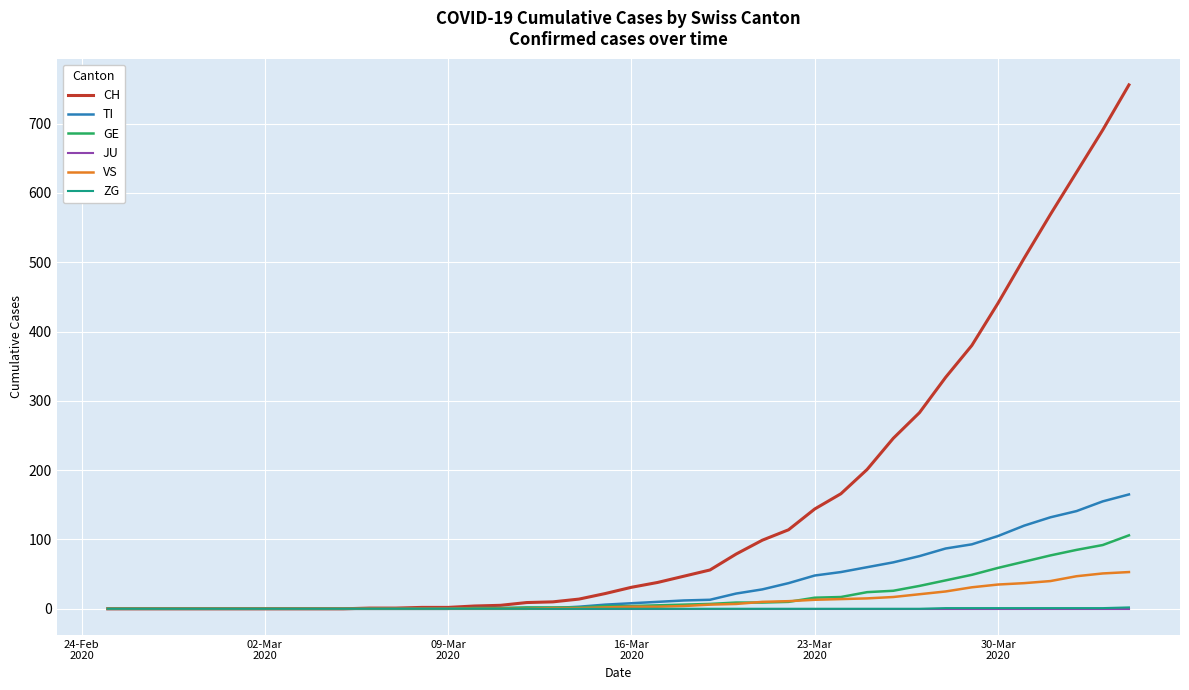

Count the number of data series in this chart.

6